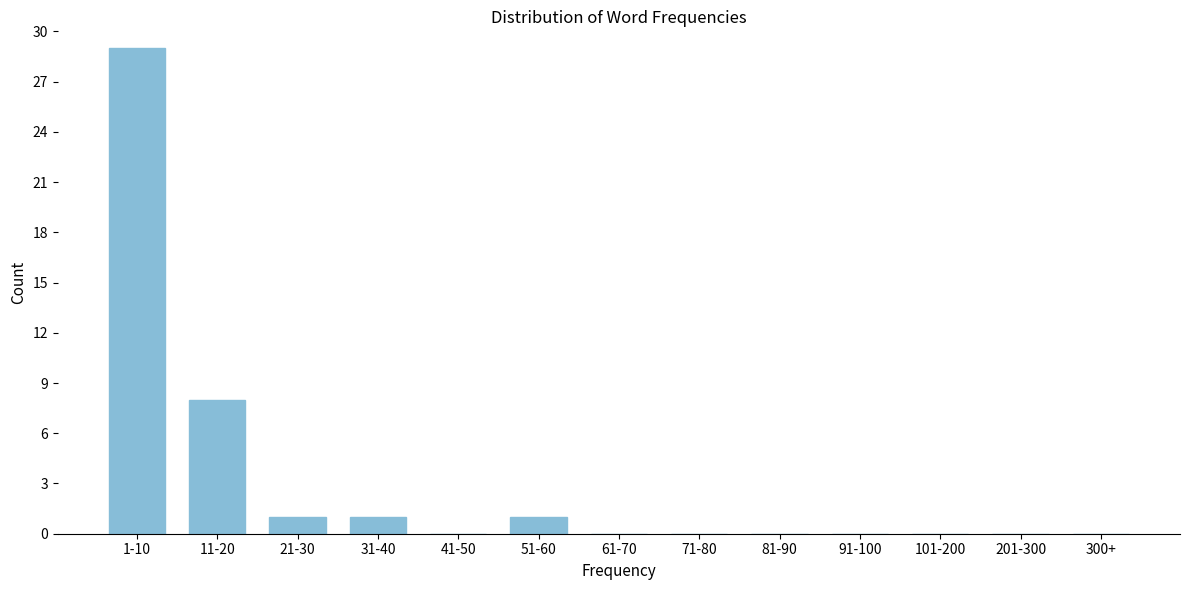

Reading left to right, transcribe all the data shown in this chart.

1-10=29	11-20=8	21-30=1	31-40=1	41-50=0	51-60=1	61-70=0	71-80=0	81-90=0	91-100=0	101-200=0	201-300=0	300+=0